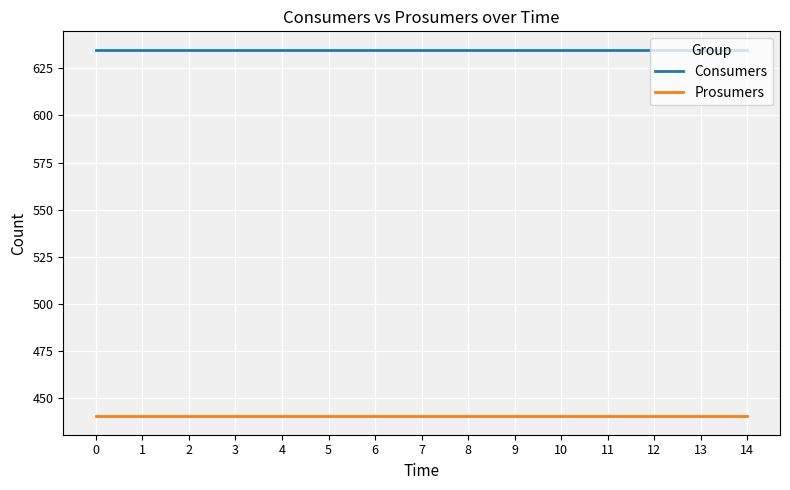

True or false: Consumers and Prosumers intersect in this chart.

False